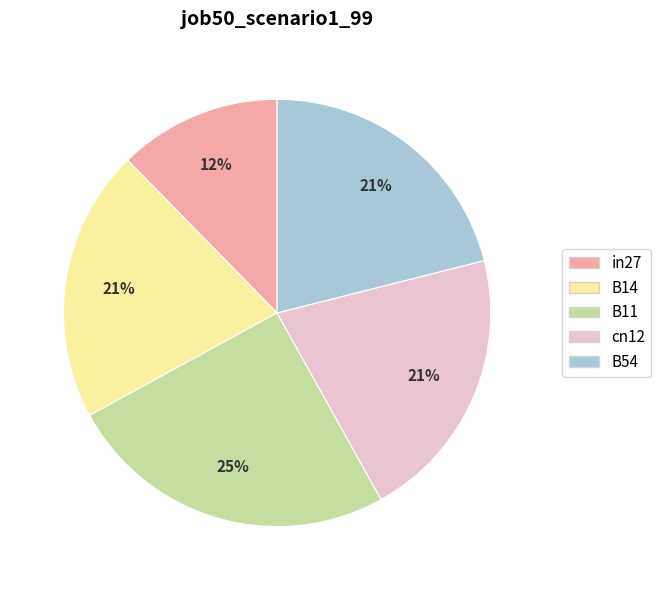

To the nearest percent, what is the combined percentage of B54 and in27?

33%